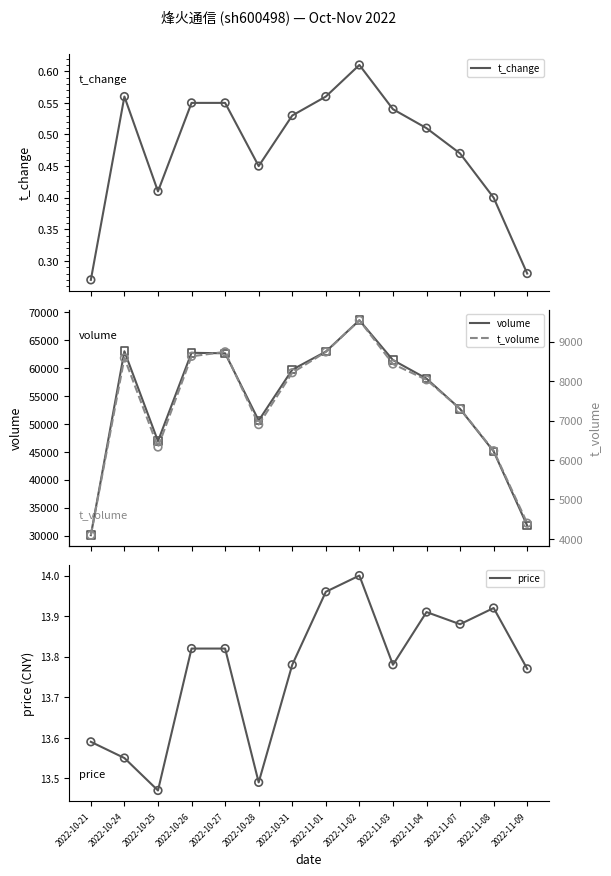

What is the total value across all series at 2022-11-04?

66113.4